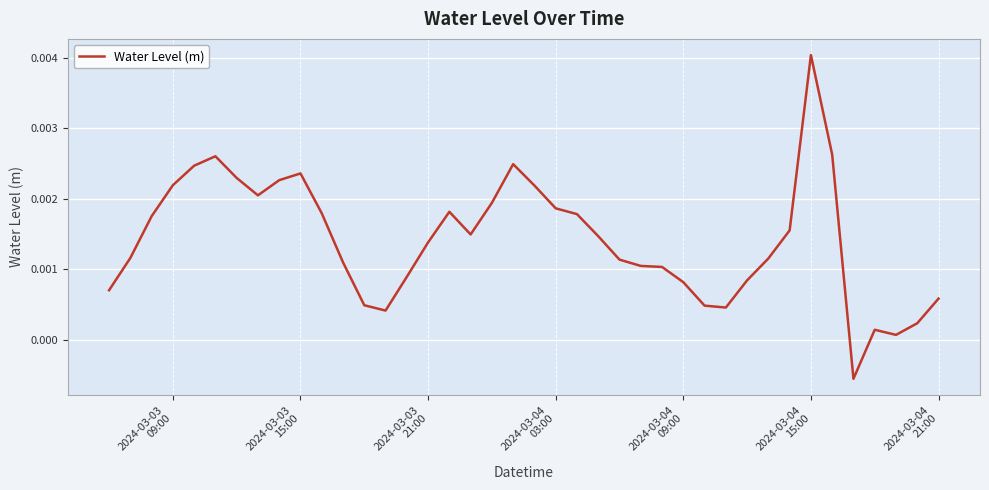

True or false: there are more than 1 points higher than both neighbors.

True